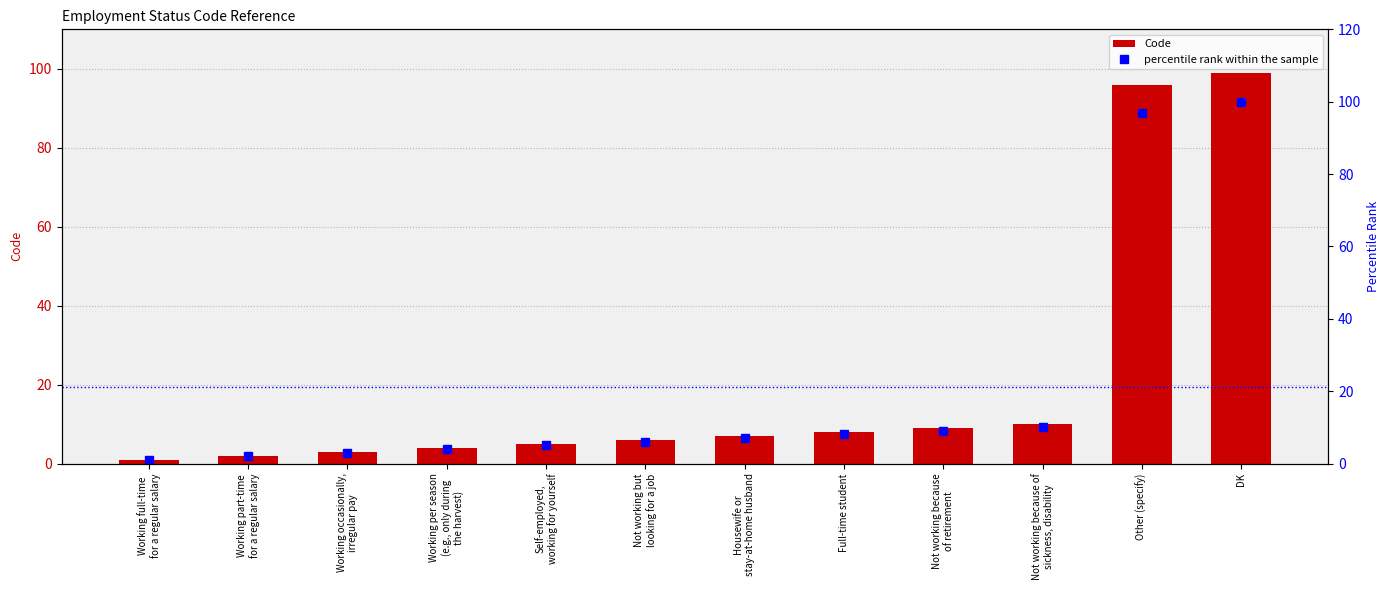

What is the lowest value of the percentile rank within the sample series?

1.0